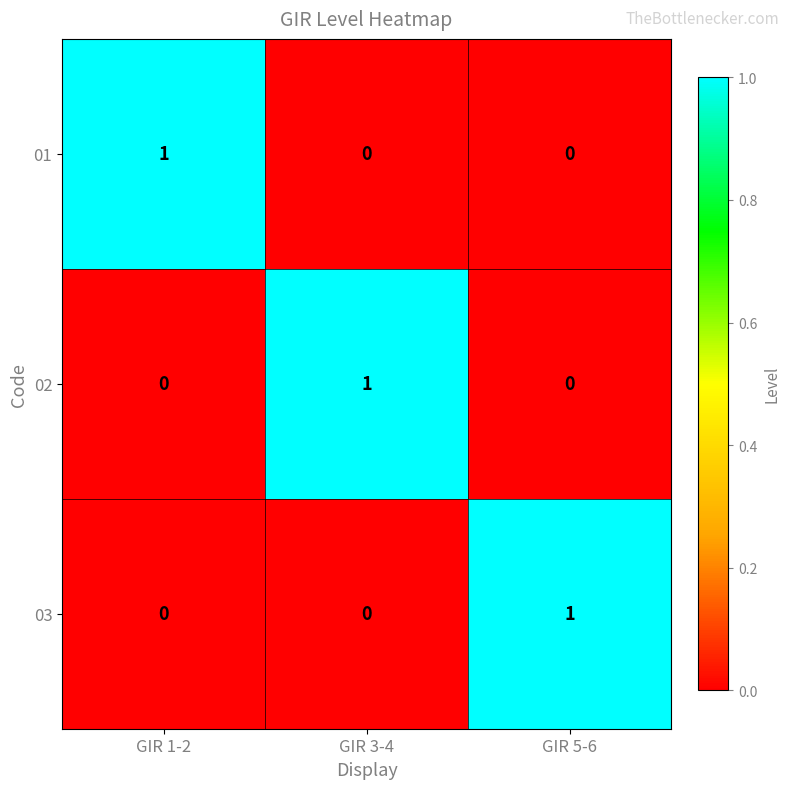

Reading left to right, transcribe all the data shown in this chart.

01: 1	0	0
02: 0	1	0
03: 0	0	1